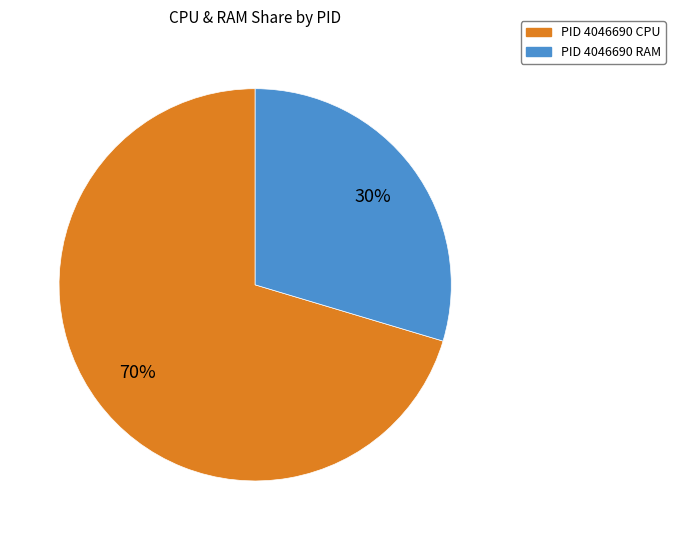

To the nearest percent, what is the average slice percentage?

50%